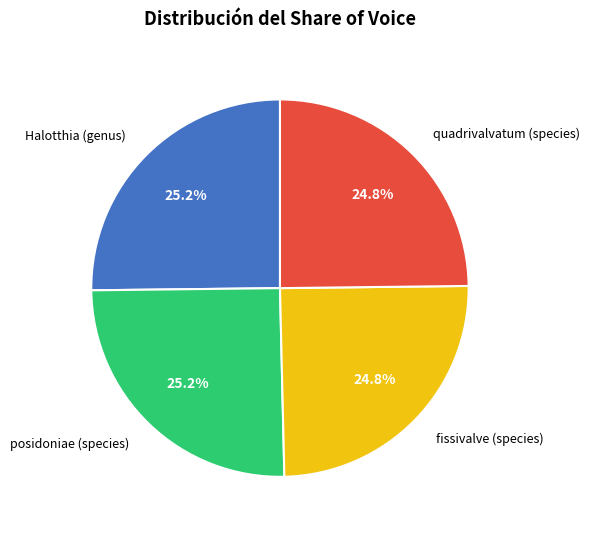

Approximately how many times larger is the value at Halotthia (genus) compared to posidoniae (species)?

1.0